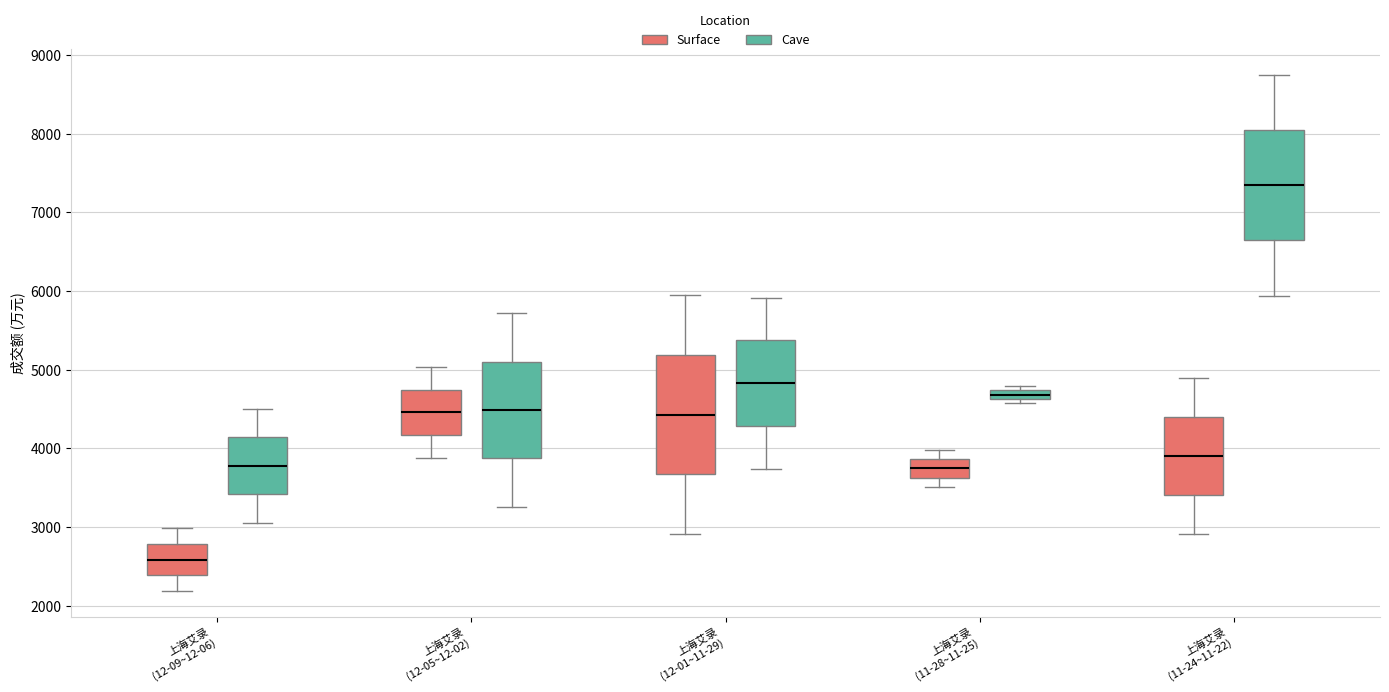

Where does the median line of the box for 上海艾录 (11-28~11-25) (Surface) sit on the y-axis? The values are not printed on the chart, so give them approximately, as read against the axis.

3700